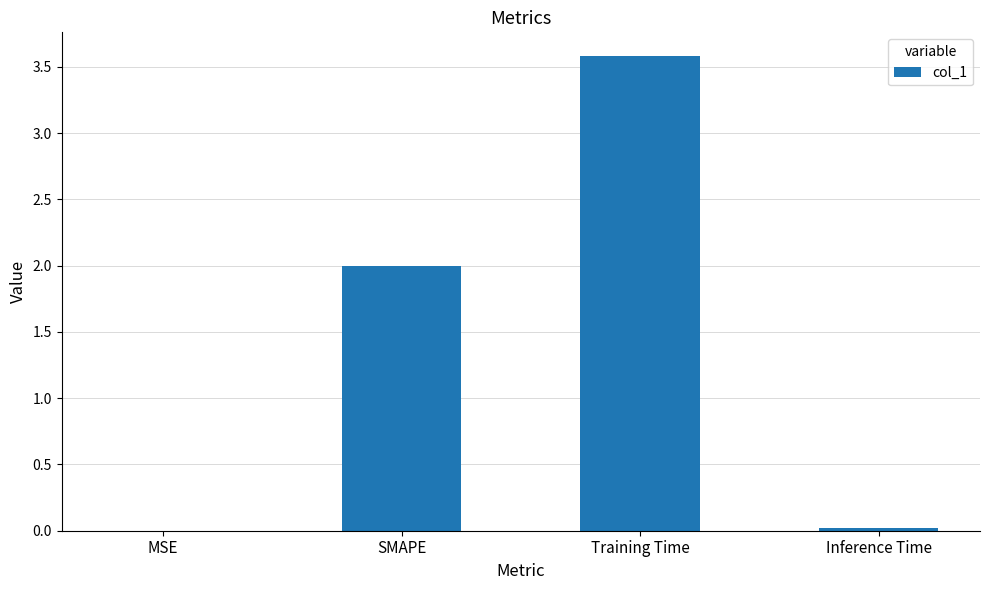

The chart shows a value of 0.9 at Training Time. True or false?

False